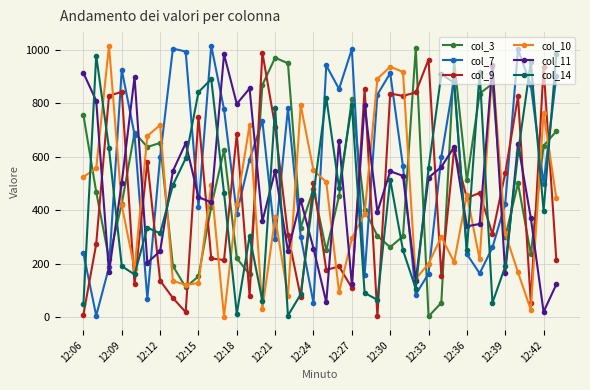

True or false: col_11 has more than 1 points higher than both neighbors.

True